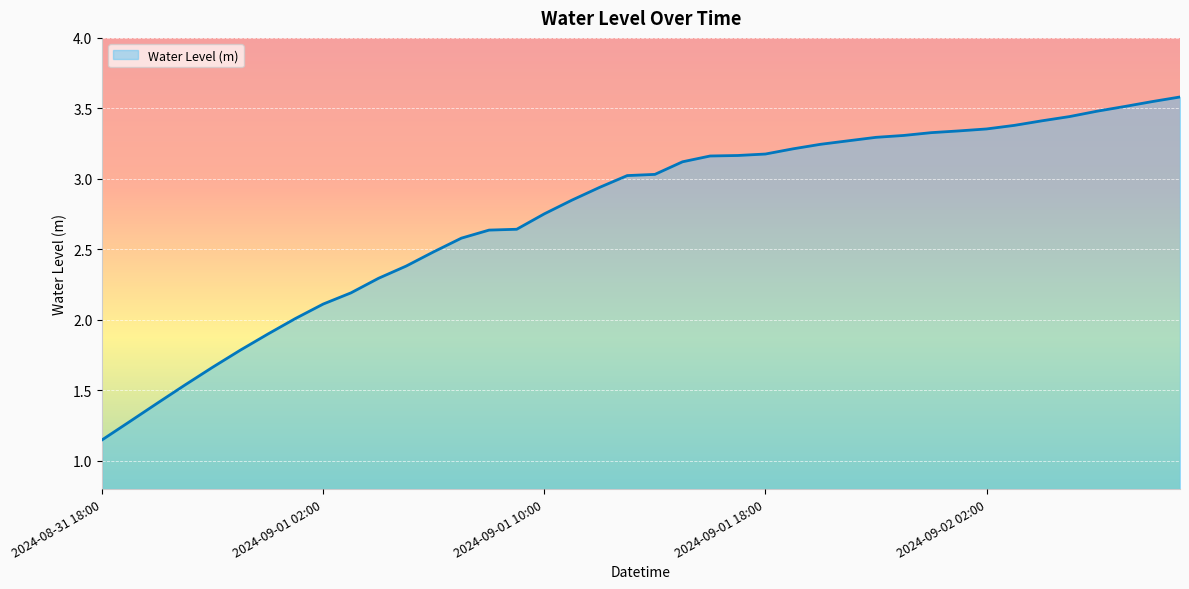

What is the maximum value shown in the chart?

3.6